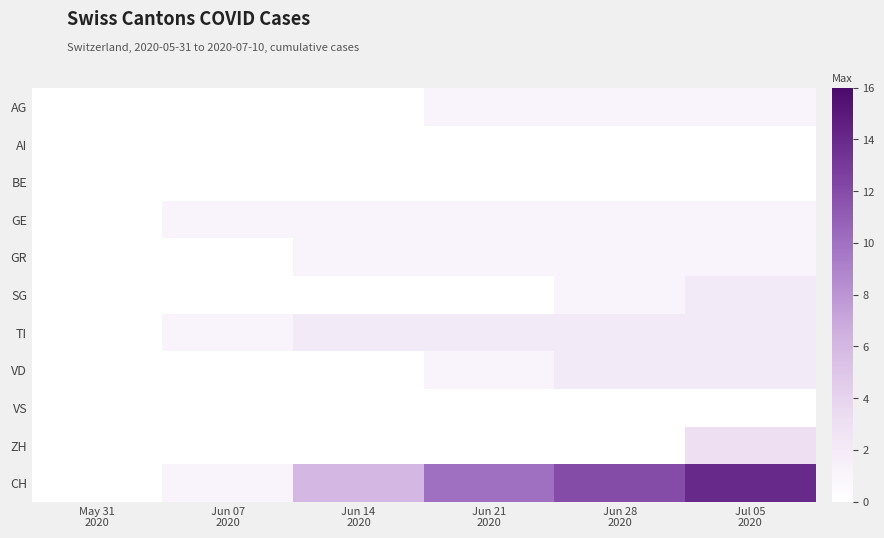

At which category does the chart reach its minimum across all series?

May 31
2020